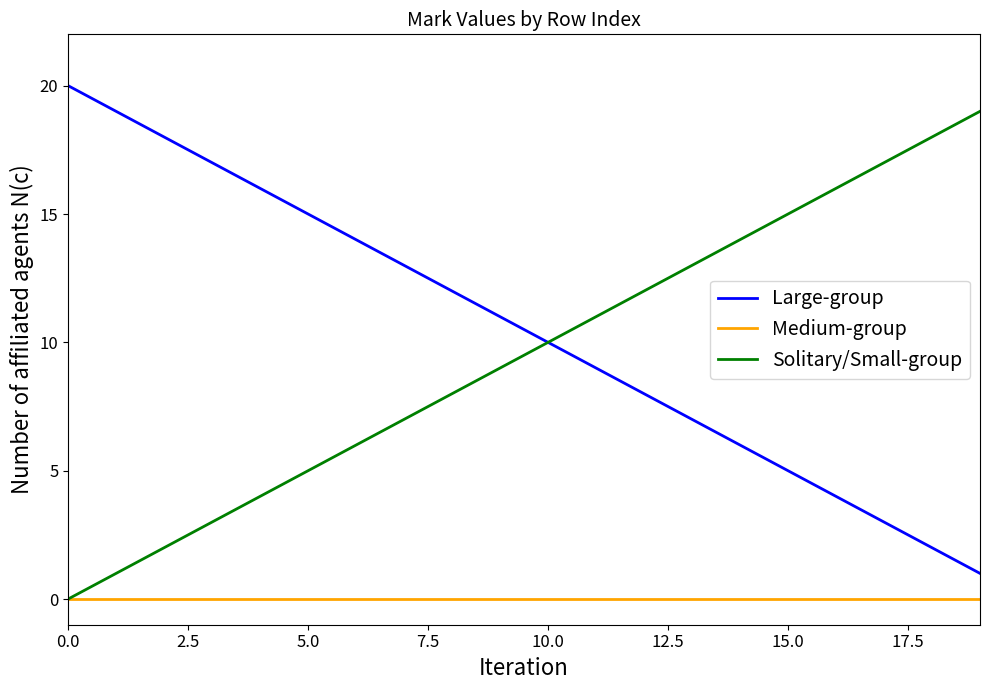

True or false: Medium-group and Large-group cross at least once.

False